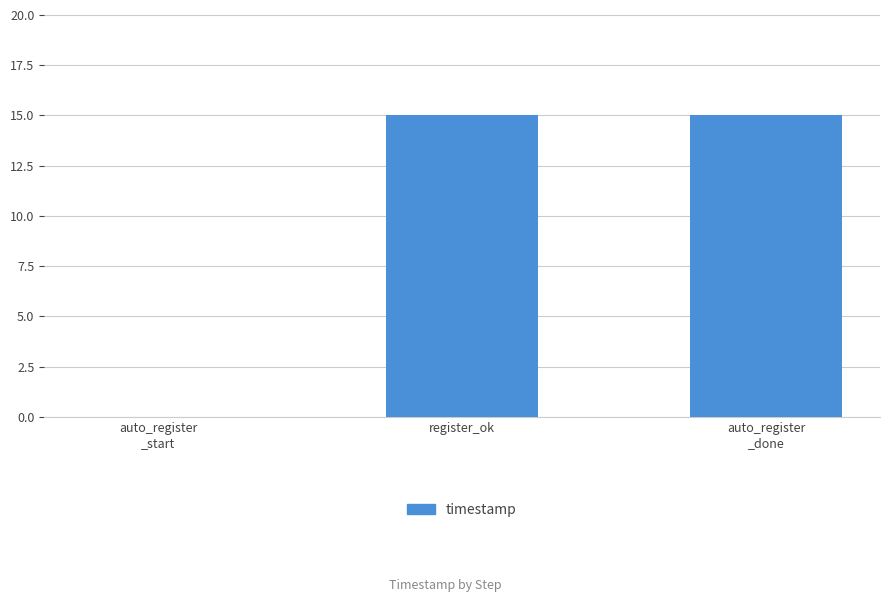

What is the sum of all values?

30